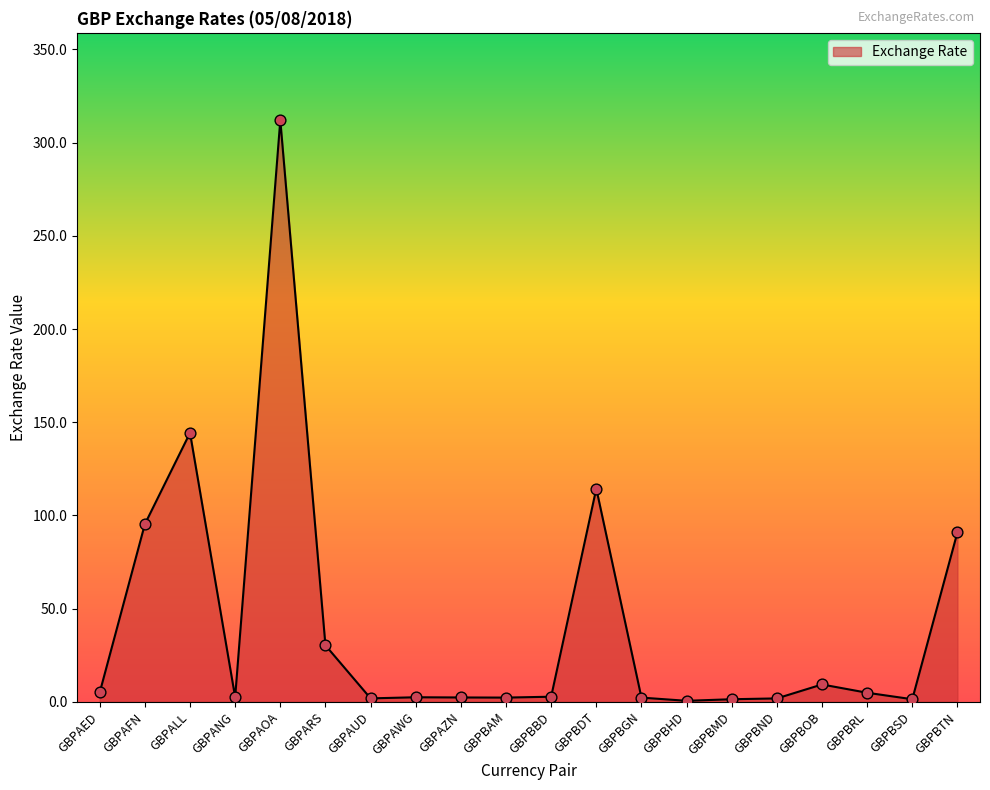

Between GBPAFN and GBPBDT, which is larger?

GBPBDT